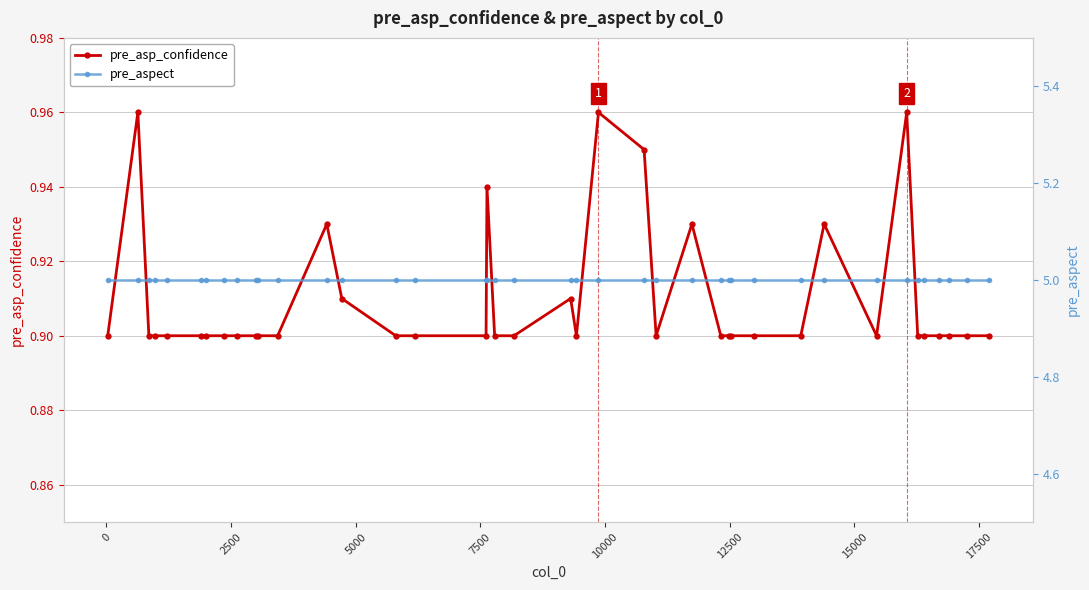

True or false: pre_asp_confidence has more than 1 interior local peaks.

True